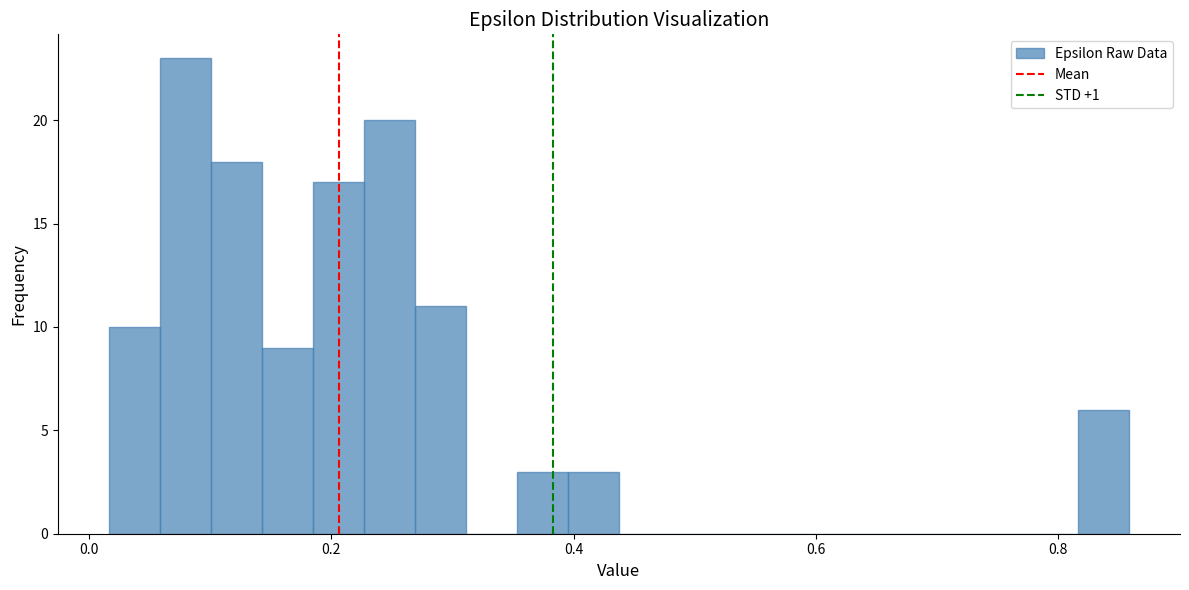

Read against the x-axis, roughly where is the centre of the tallest bar?

0.08